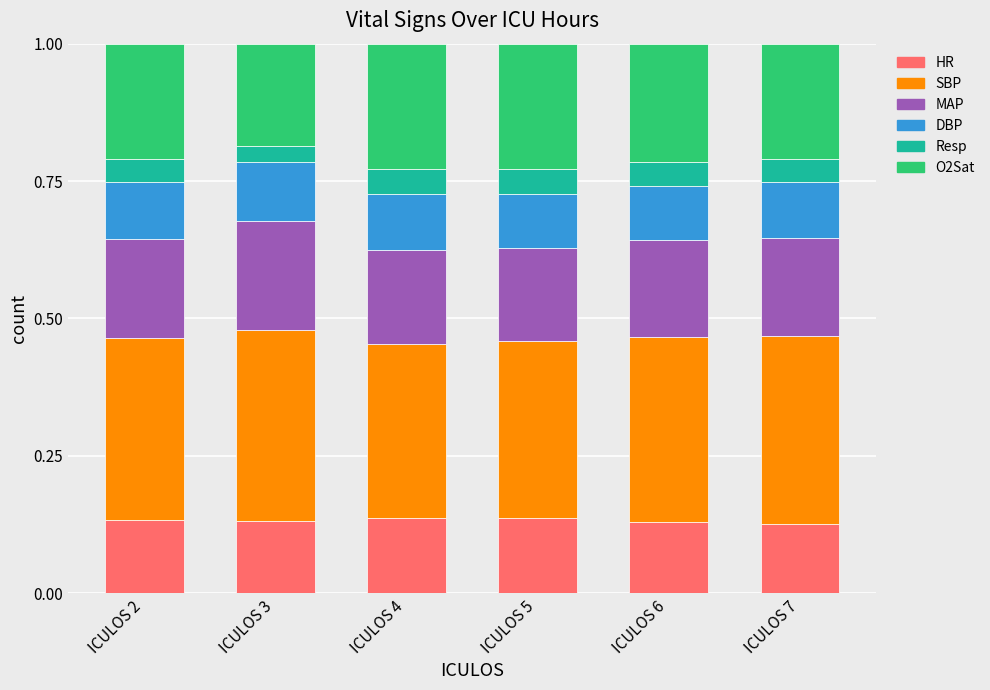

What is the total value across all series at ICULOS 2?

1.0